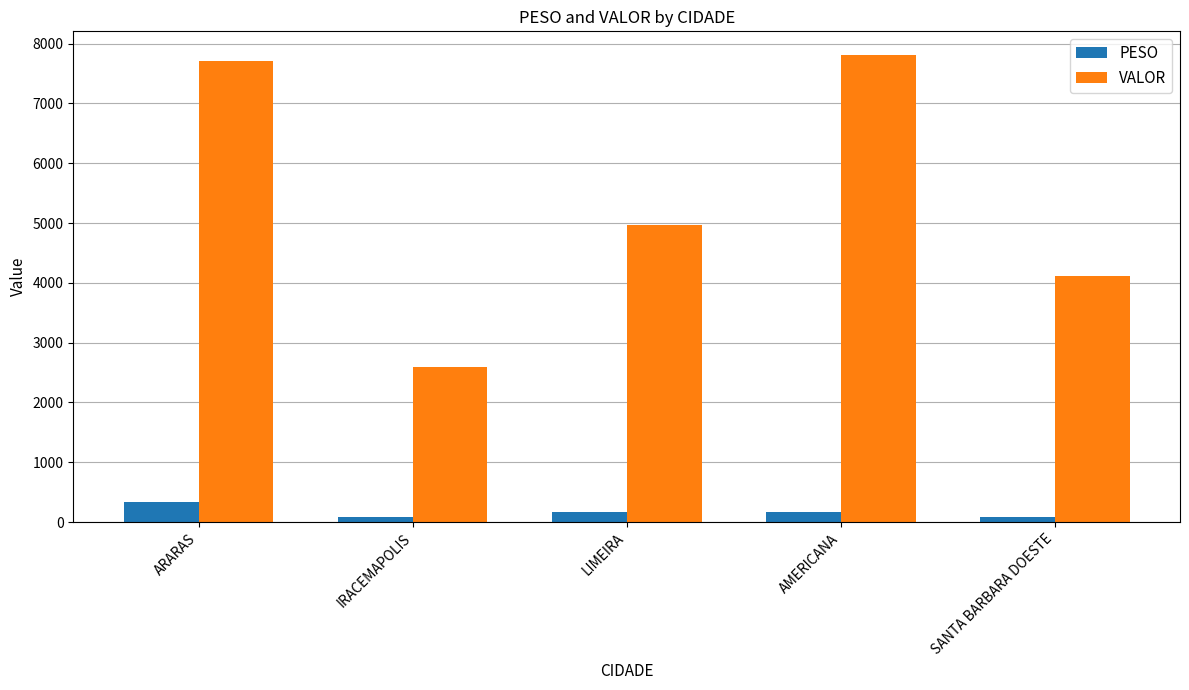

How many bars are there in each group?

2